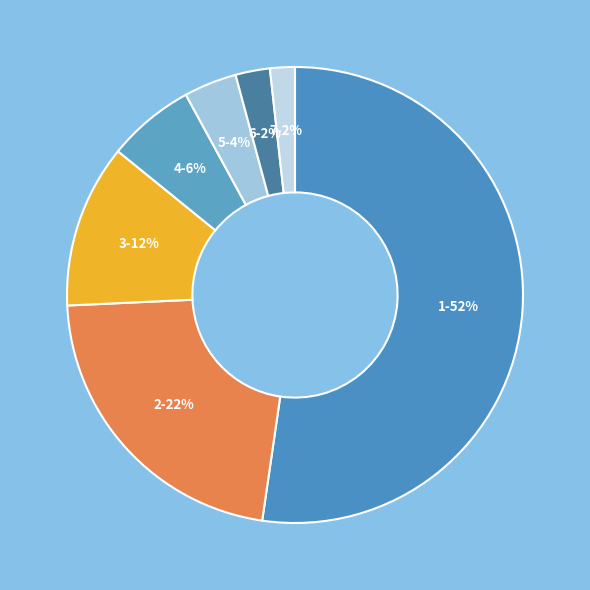

True or false: 2-22% accounts for 32% of the total.

False